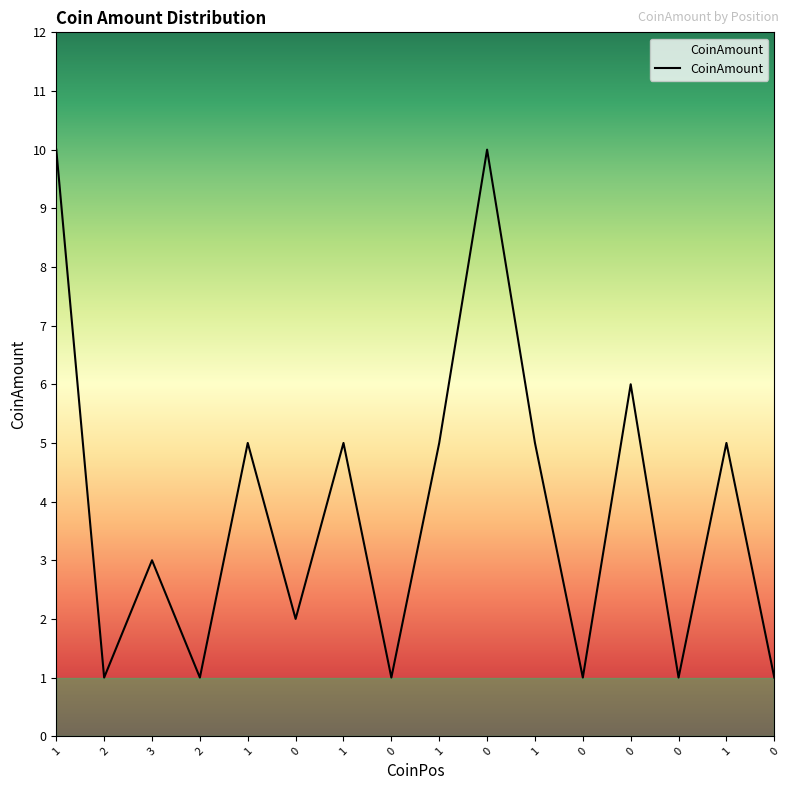

How many series are shown in this chart?

1